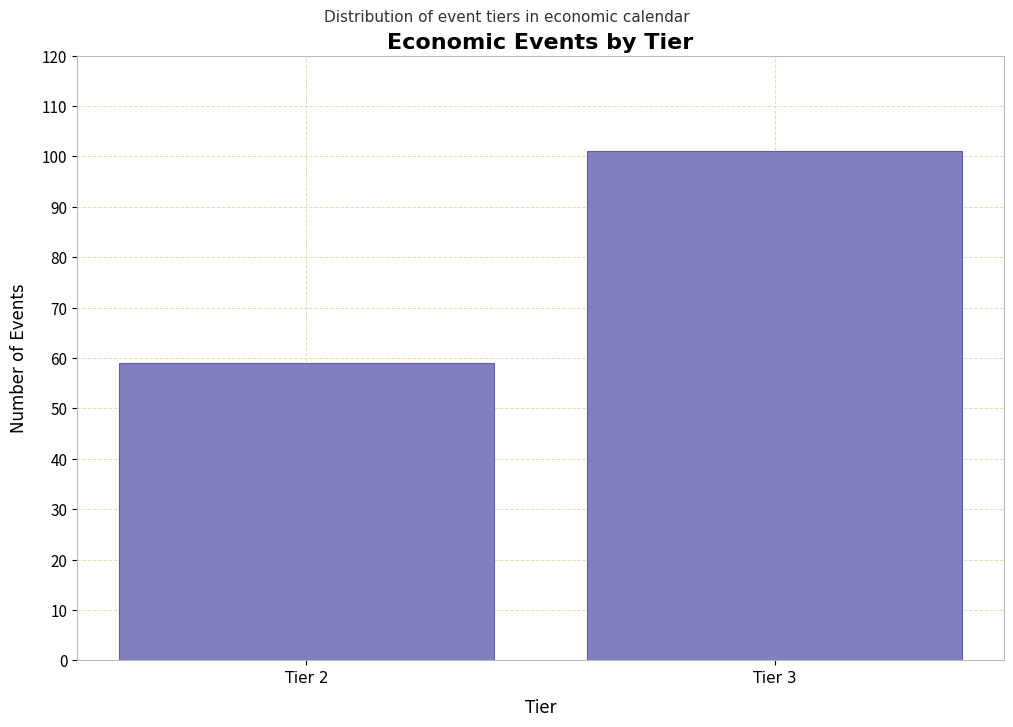

Reading right to left, extract all data points from this chart.

Tier 3=101	Tier 2=59